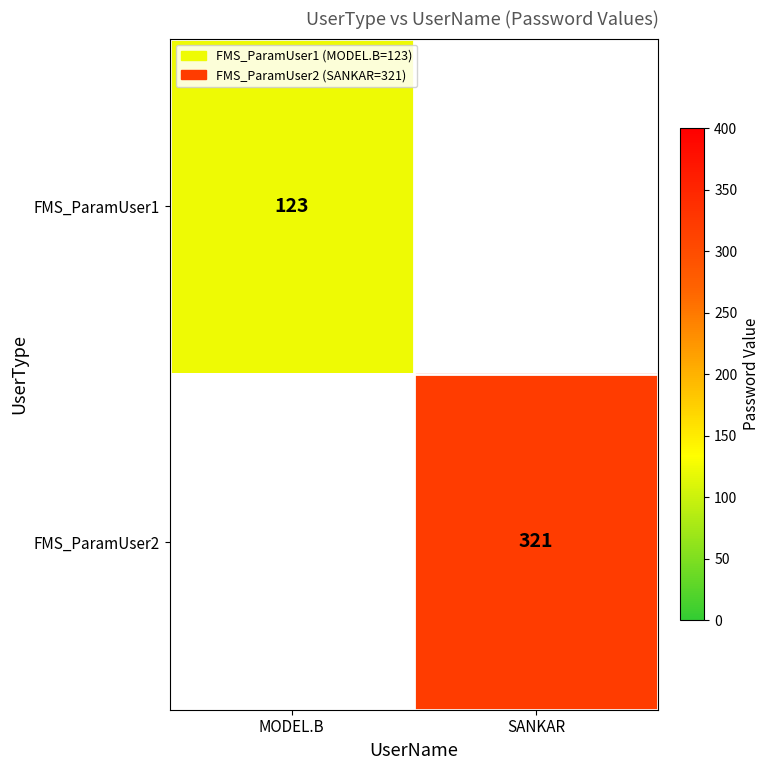

True or false: FMS_ParamUser2 has a value of 465 at SANKAR.

False